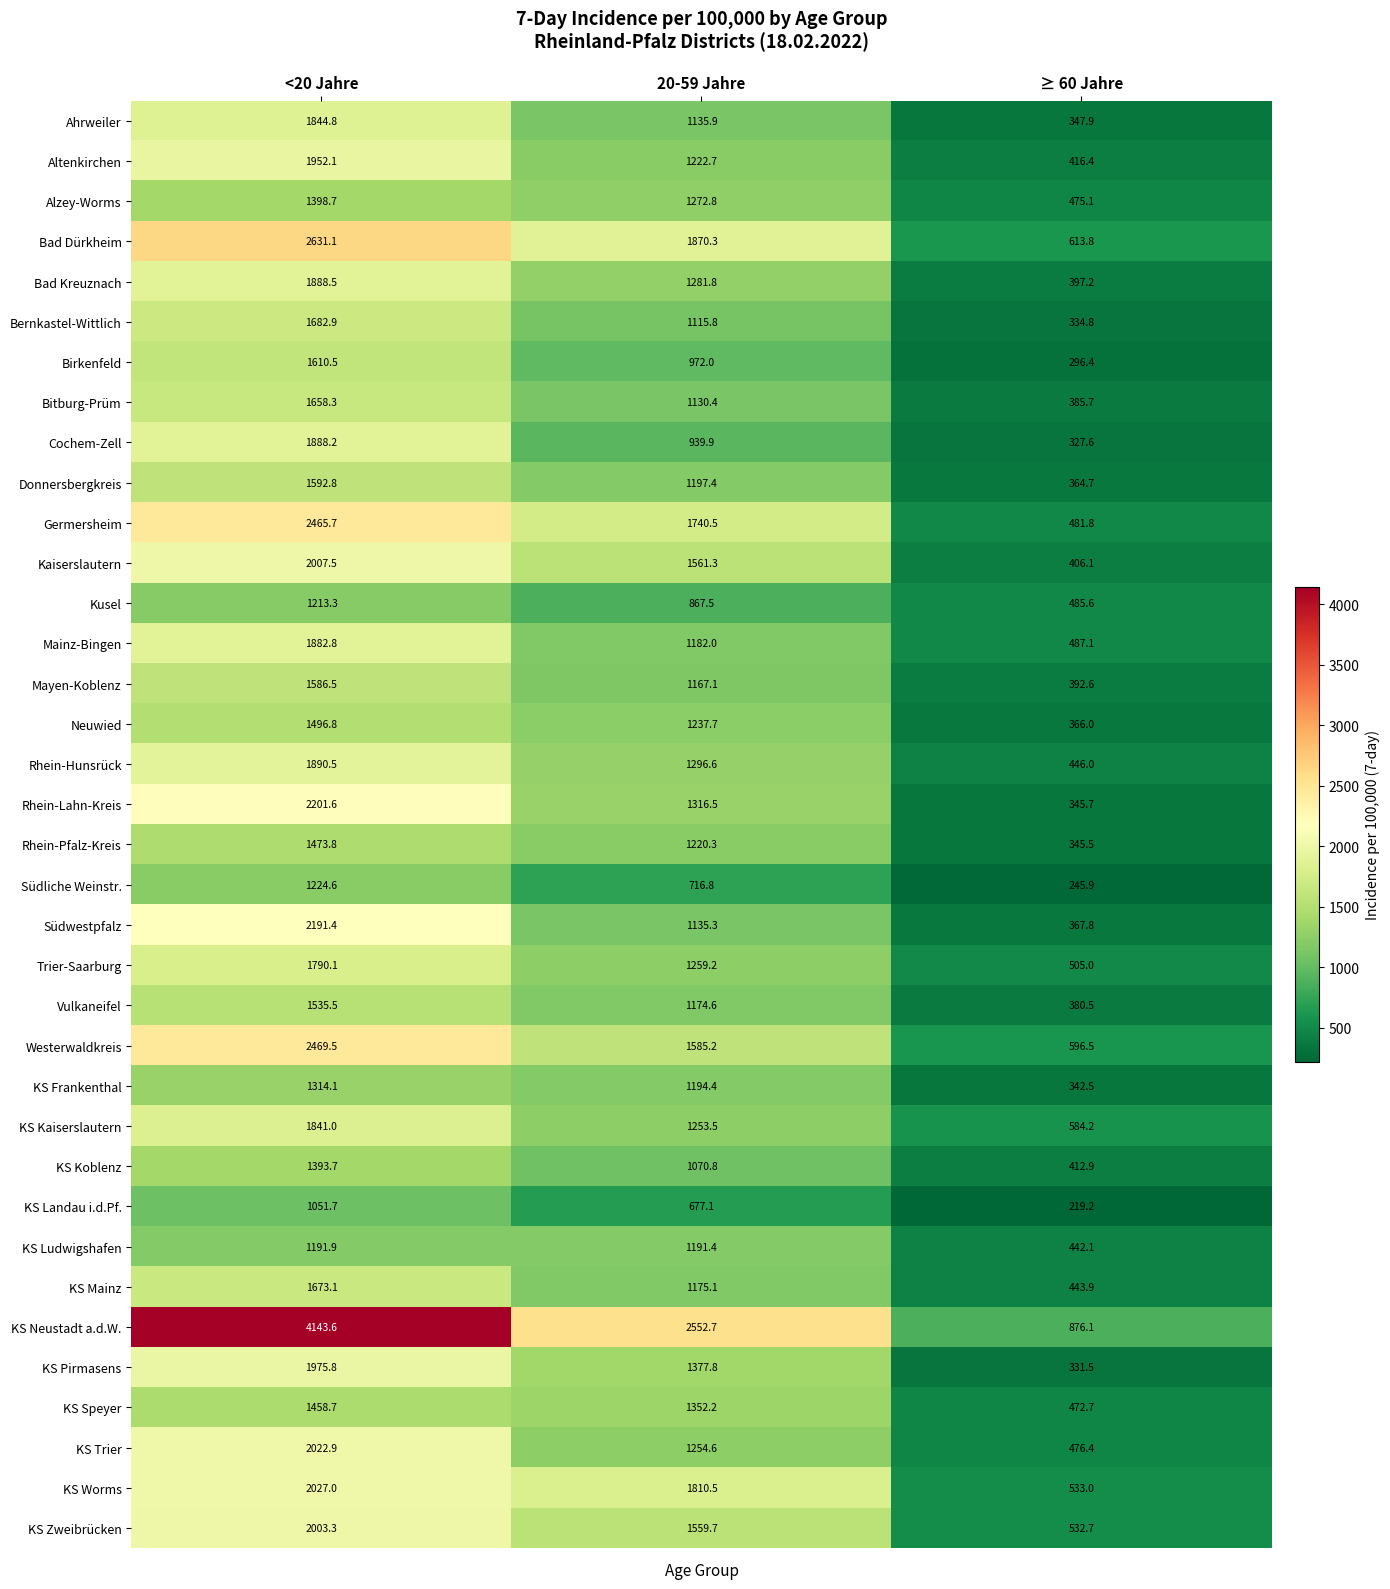

At how many categories does at least one series exceed 558?

3